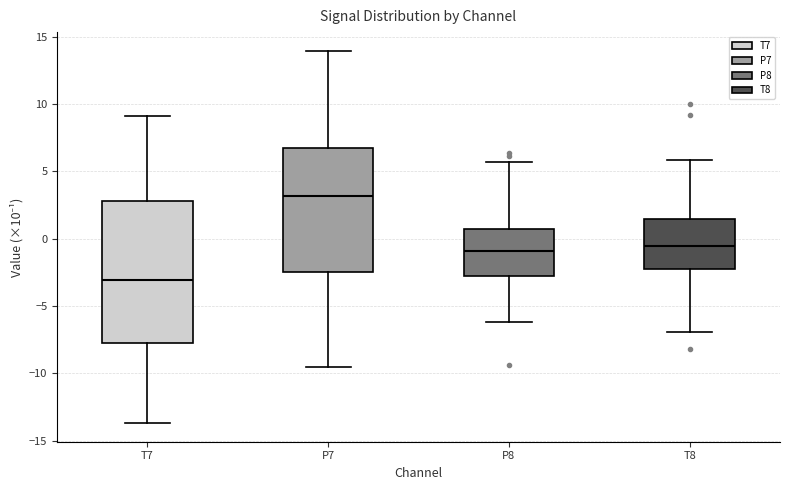

Reading left to right, transcribe this box plot: for each box, give where its median line is, the range the box spans, and where its two whiskers end, as read against the y-axis. The values are not printed on the chart, so give them approximately, as read against the axis.

T7: median -3.0, box -7.5 to 3.0, whiskers -13.5 to 9.0
P7: median 3.0, box -2.5 to 6.5, whiskers -9.5 to 14.0
P8: median -1.0, box -3.0 to 0.5, whiskers -6.0 to 5.5
T8: median -0.5, box -2.0 to 1.5, whiskers -7.0 to 6.0